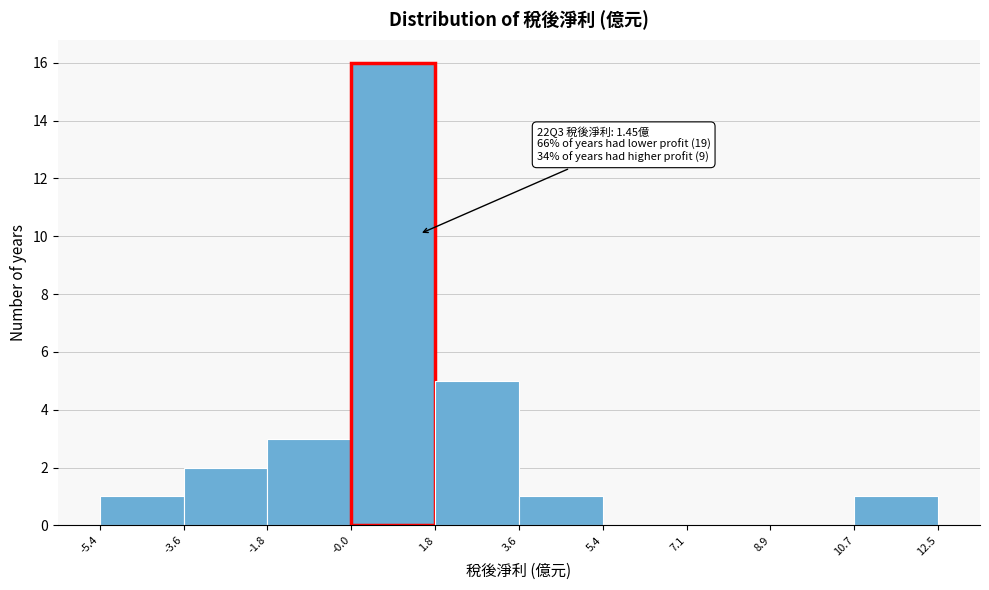

Over which range of the x-axis is the bar tallest?

-0.0 to 1.8